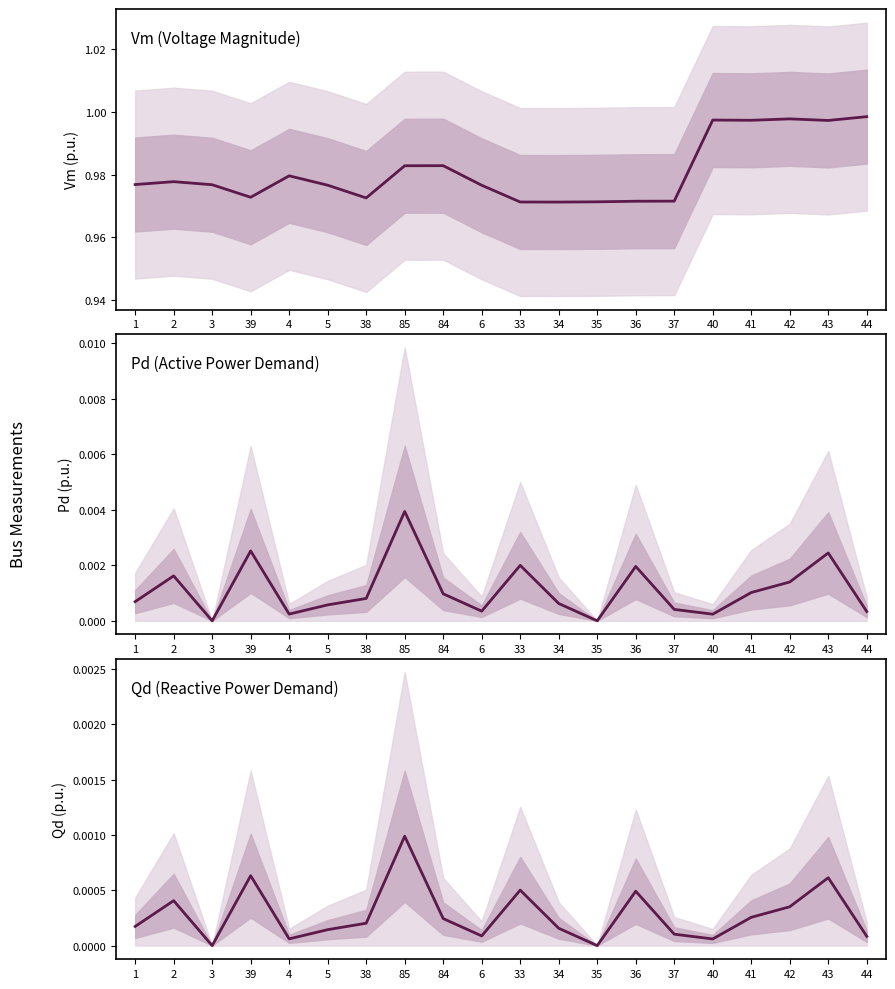

Rank the categories by Qd value from lowest to highest.

3, 35, 40, 4, 44, 6, 37, 5, 34, 1, 38, 84, 41, 42, 2, 36, 33, 43, 39, 85